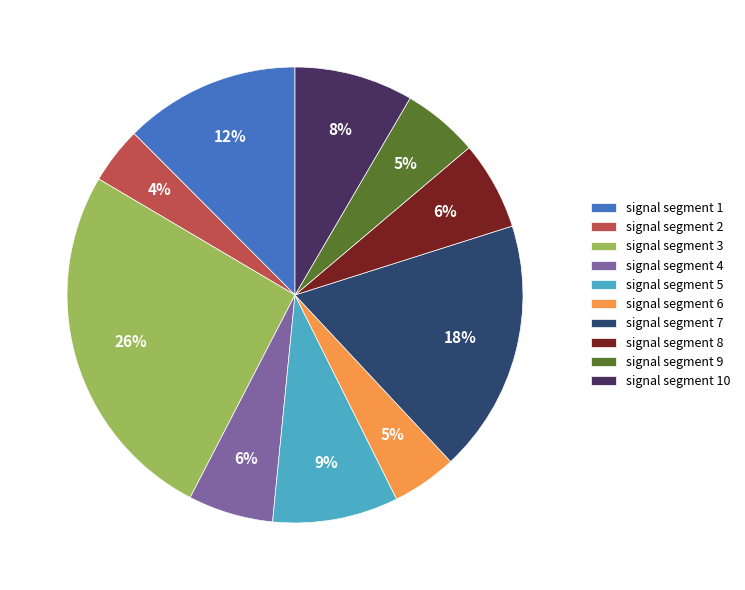

What is the largest slice in the pie chart?

signal segment 3